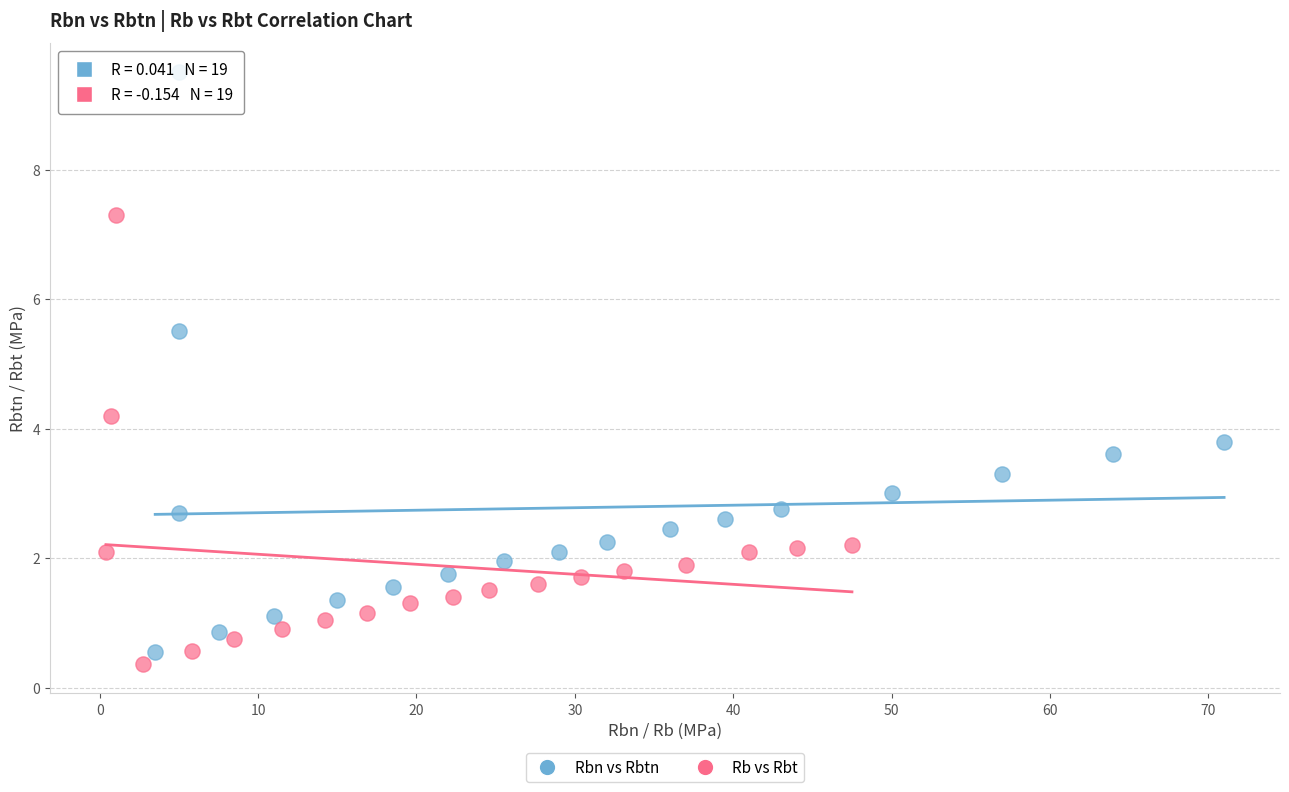

Which series contains the lowest Y value?

Rb vs Rbt